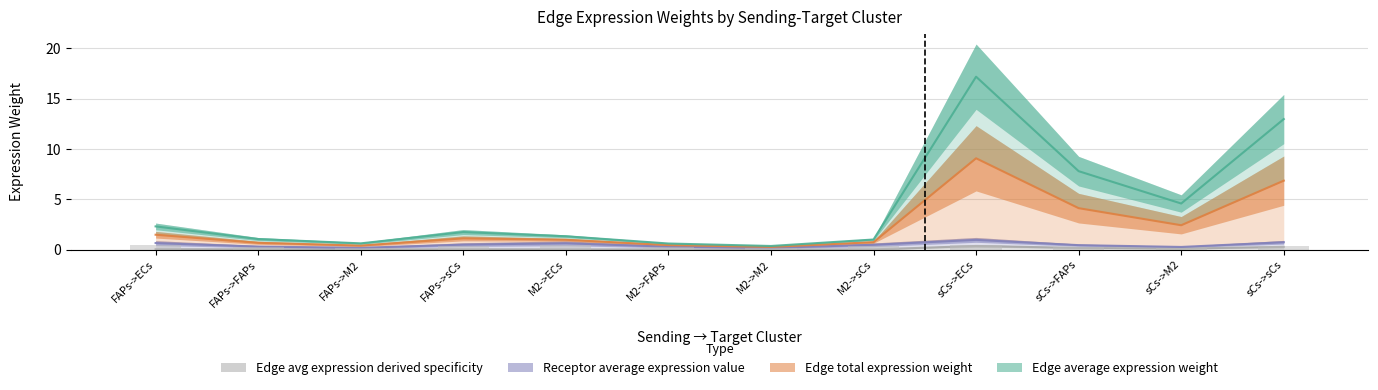

What is the label of the 5th bar from the left?

M2->ECs